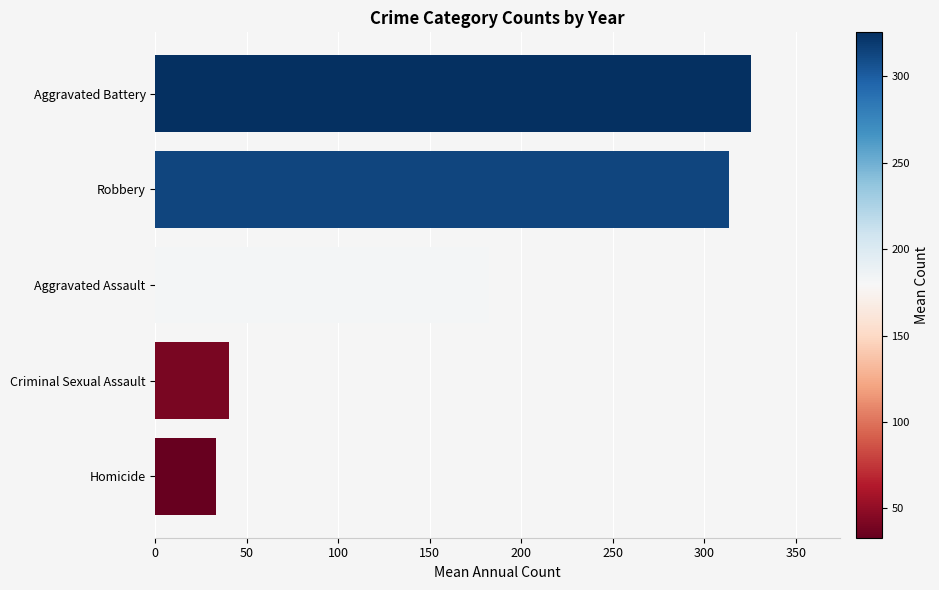

Reading bottom to top, transcribe all the data shown in this chart.

Homicide=33.1	Criminal Sexual Assault=40.3	Aggravated Assault=182.5	Robbery=313.5	Aggravated Battery=325.3